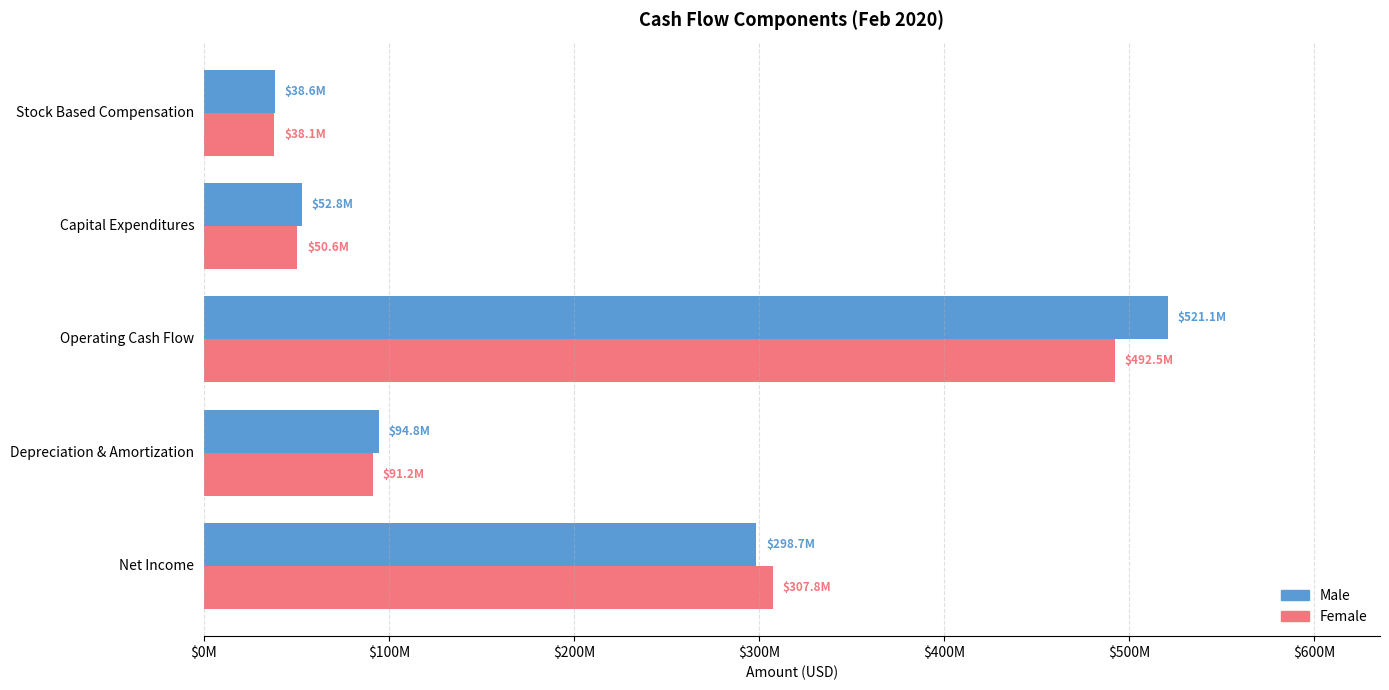

Which category has the lowest value across all series?

Stock Based Compensation